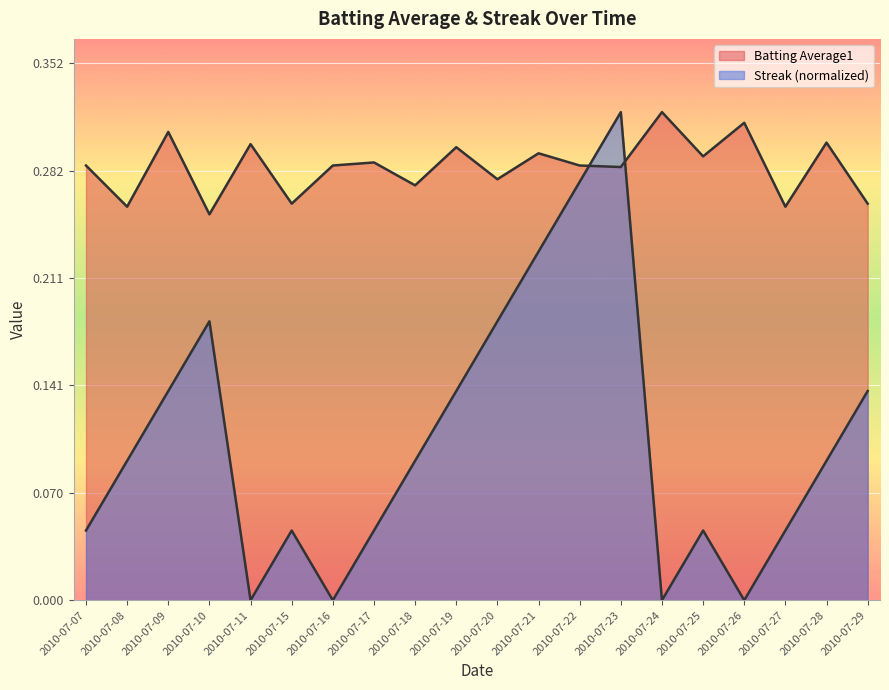

How many lines are shown in the chart?

2